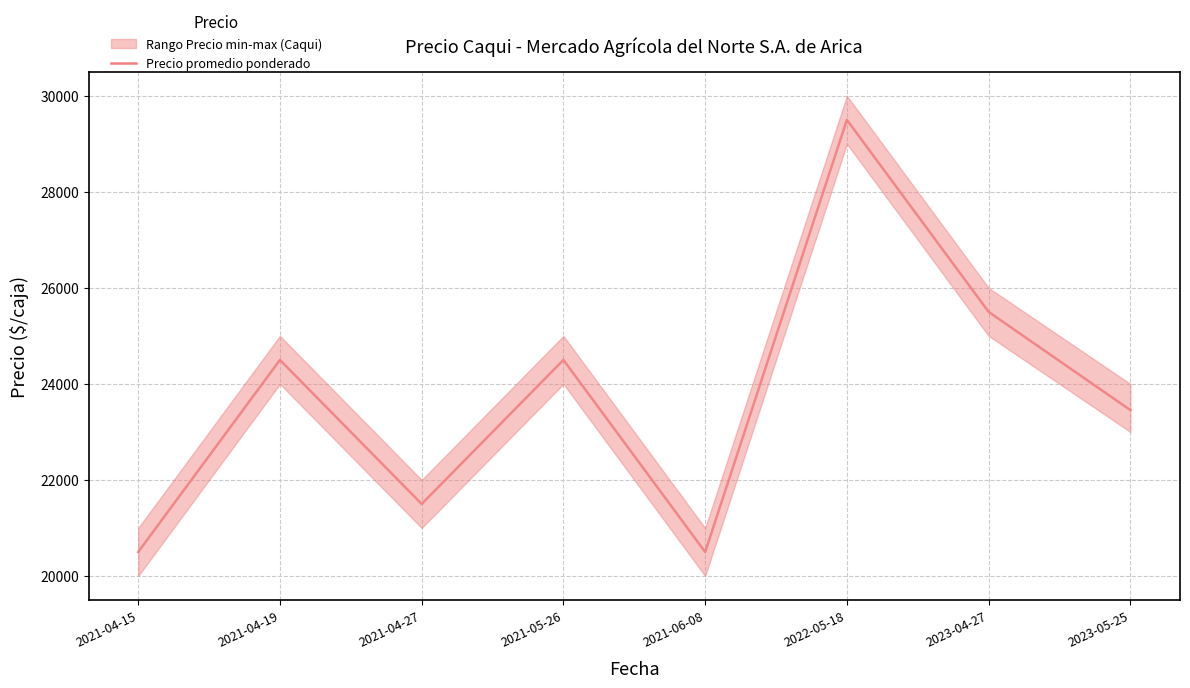

What is the difference between the values at 2021-06-08 and 2021-04-19?

4000